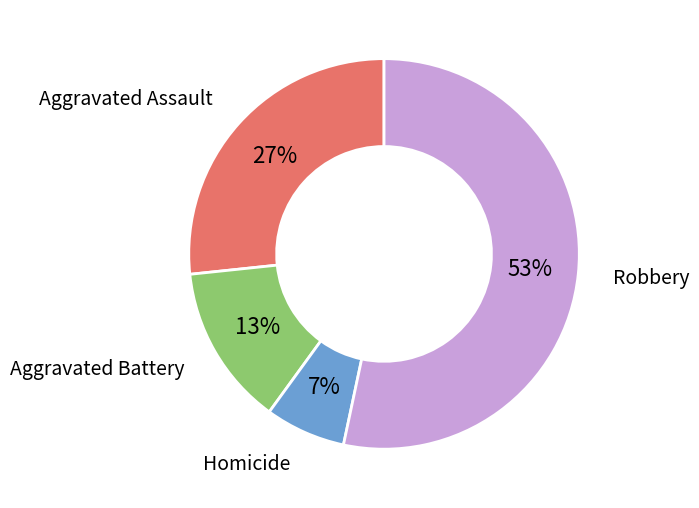

Combined, do Homicide and Robbery account for over 50%?

Yes